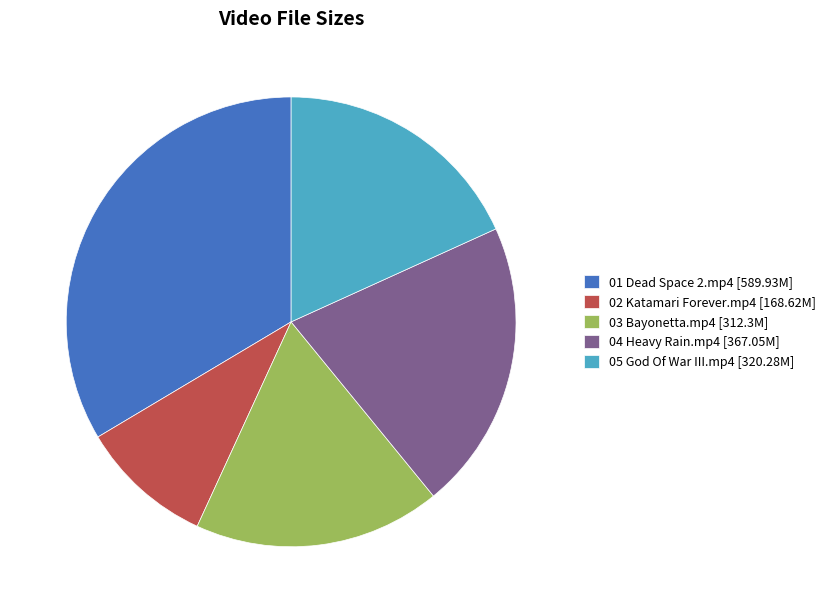

What is the ratio of the value at 02 Katamari Forever.mp4 [168.62M] to the value at 05 God Of War III.mp4 [320.28M]?

0.5